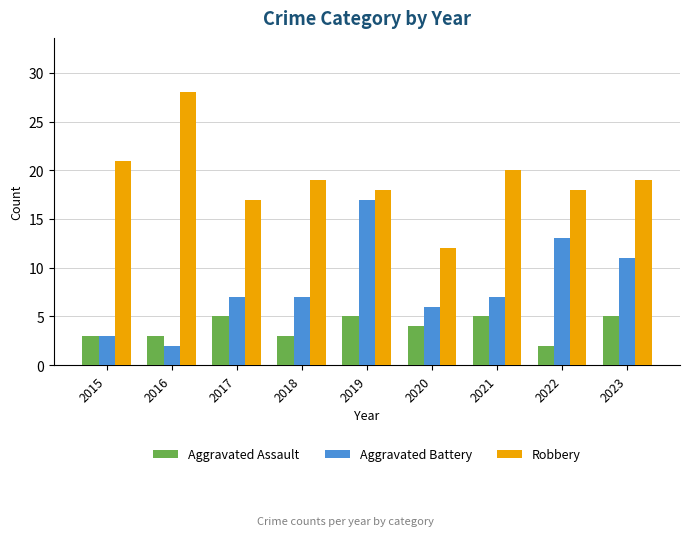

List the series in order of their overall mean, lowest first.

Aggravated Assault, Aggravated Battery, Robbery